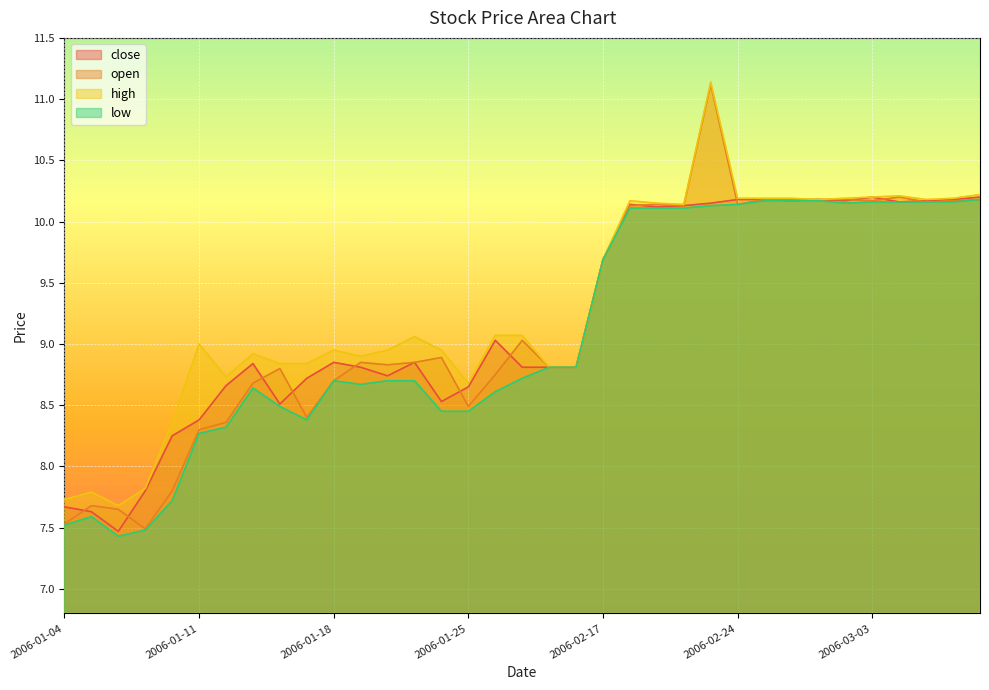

How many distinct data groups are displayed?

4